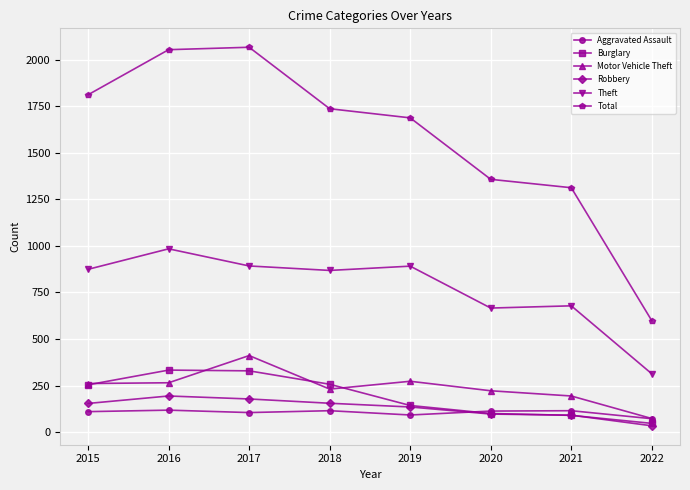

What is the value of the Burglary point at the 2nd from the left?

333